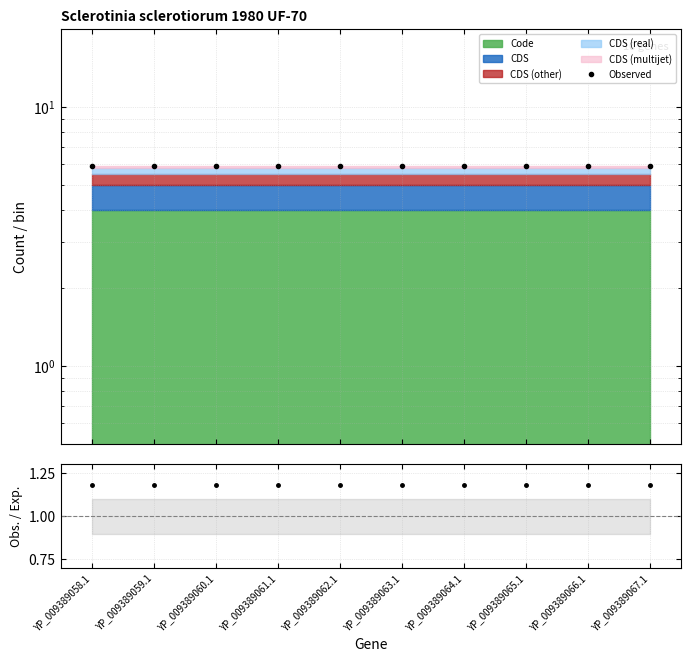

What is the minimum value for Obs. / Exp.?

1.2